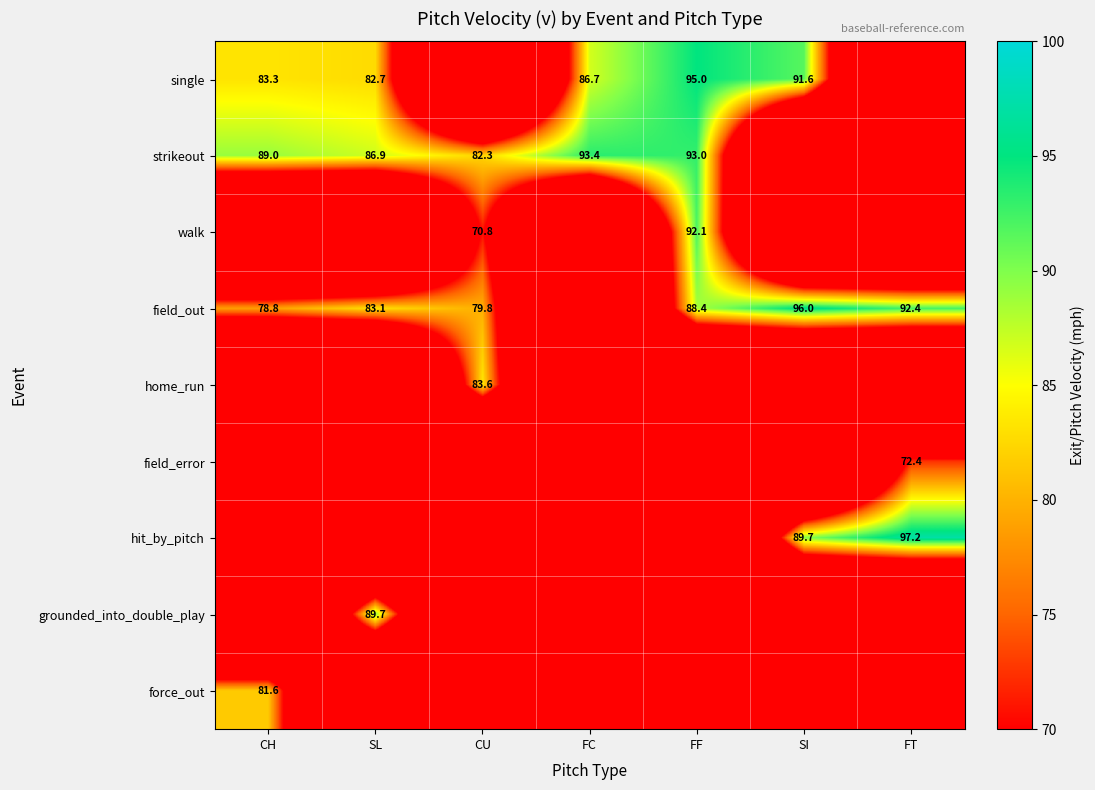

The strikeout series shows 42.2 at CH. True or false?

False